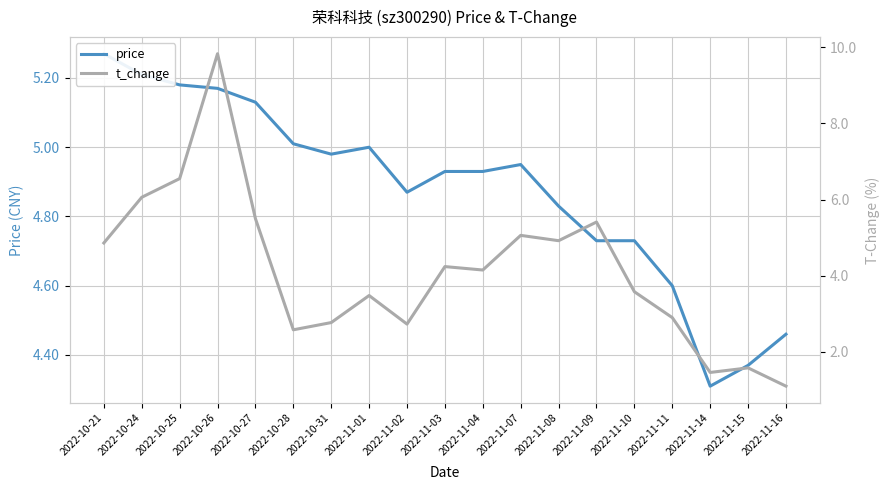

Where is the first local minimum for price?

2022-10-31